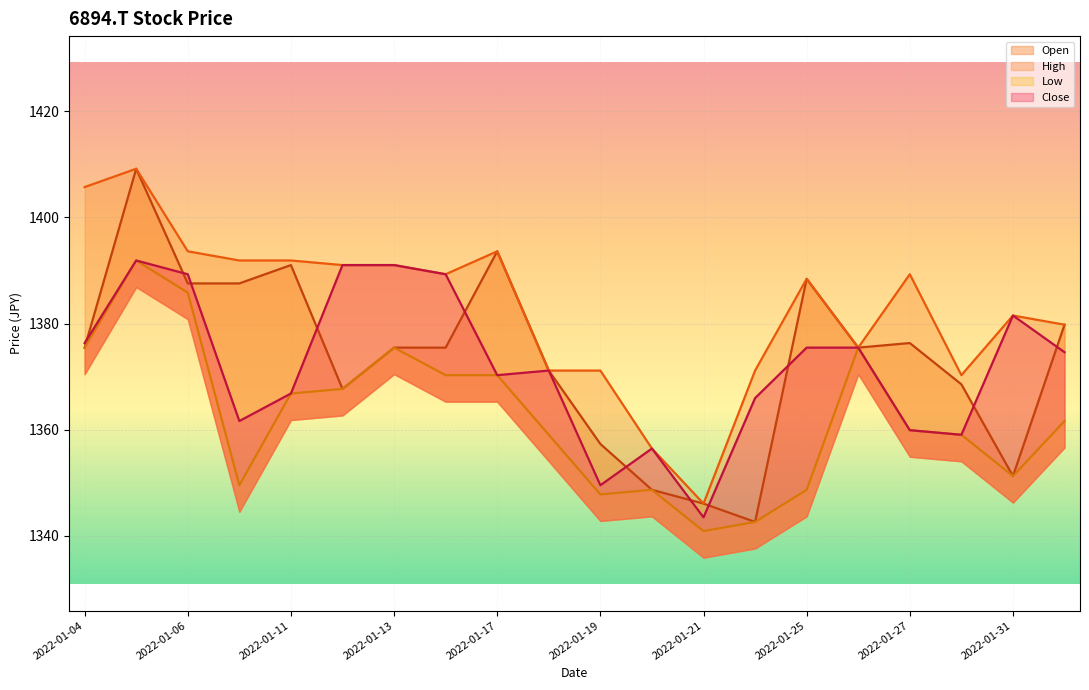

What are all the series names shown in the legend?

Open, High, Low, Close